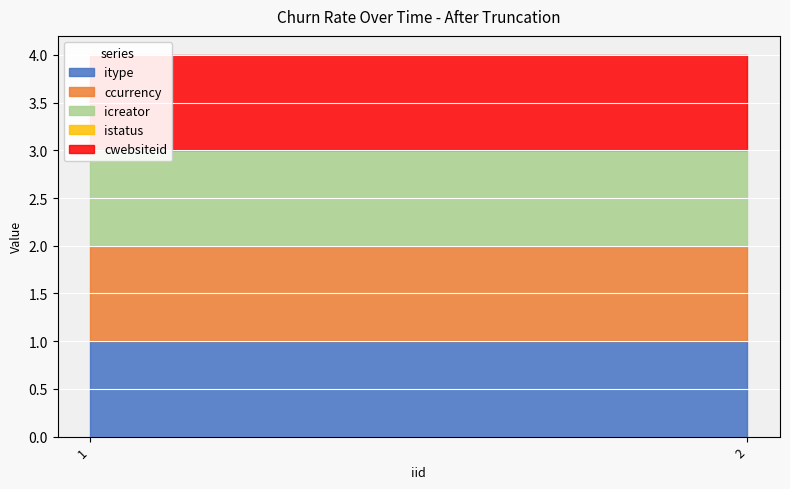

What is the sum of the cwebsiteid values at 2 and 1?

2